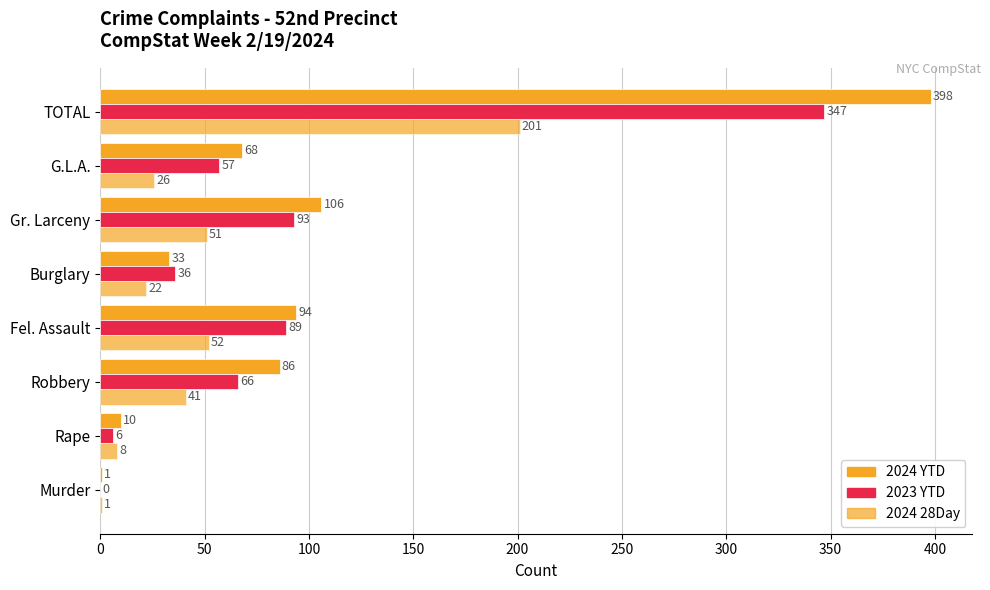

Which series has the largest total across all categories?

2024 YTD